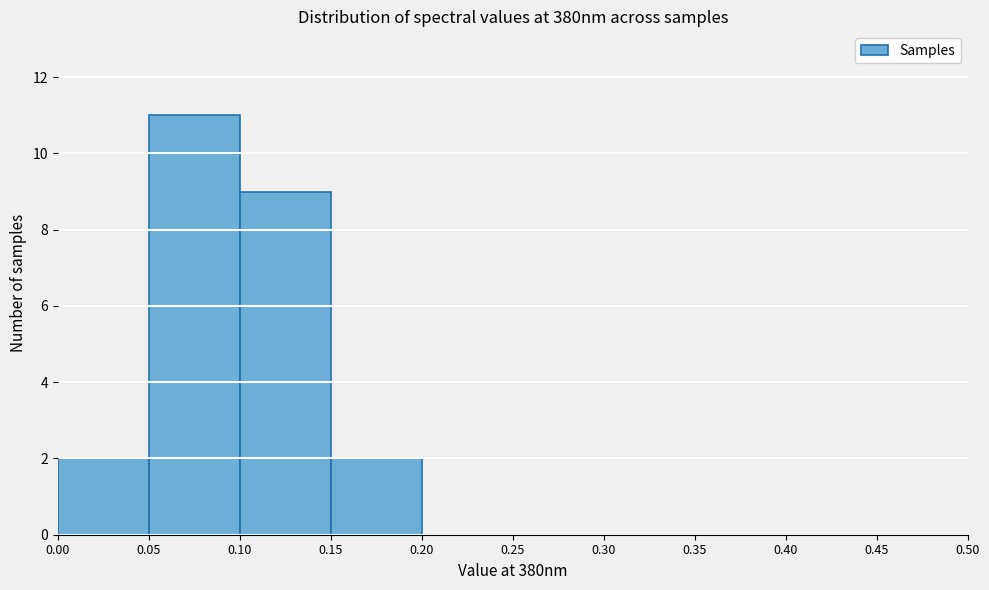

What is the height of the bar covering 0.05 to 0.10 on the x-axis? The values are not printed on the chart, so give them approximately, as read against the axis.

11